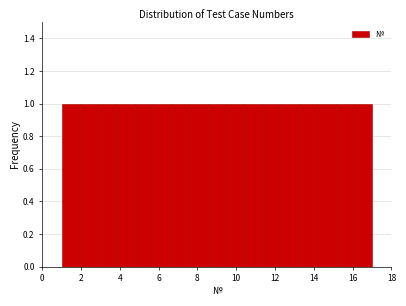

Reading left to right, list every bar in this chart as the range it spans on the x-axis followed by its height. Neither the bar edges nor the heights are printed on the chart, so give them approximately, as read against the axes.

1.0 to 2.0: 1
2.0 to 2.8: 1
2.8 to 3.8: 1
3.8 to 4.8: 1
4.8 to 5.8: 1
5.8 to 6.6: 1
6.6 to 7.6: 1
7.6 to 8.6: 1
8.6 to 9.4: 1
9.4 to 10.4: 1
10.4 to 11.4: 1
11.4 to 12.2: 1
12.2 to 13.2: 1
13.2 to 14.2: 1
14.2 to 15.2: 1
15.2 to 16.0: 1
16.0 to 17.0: 1